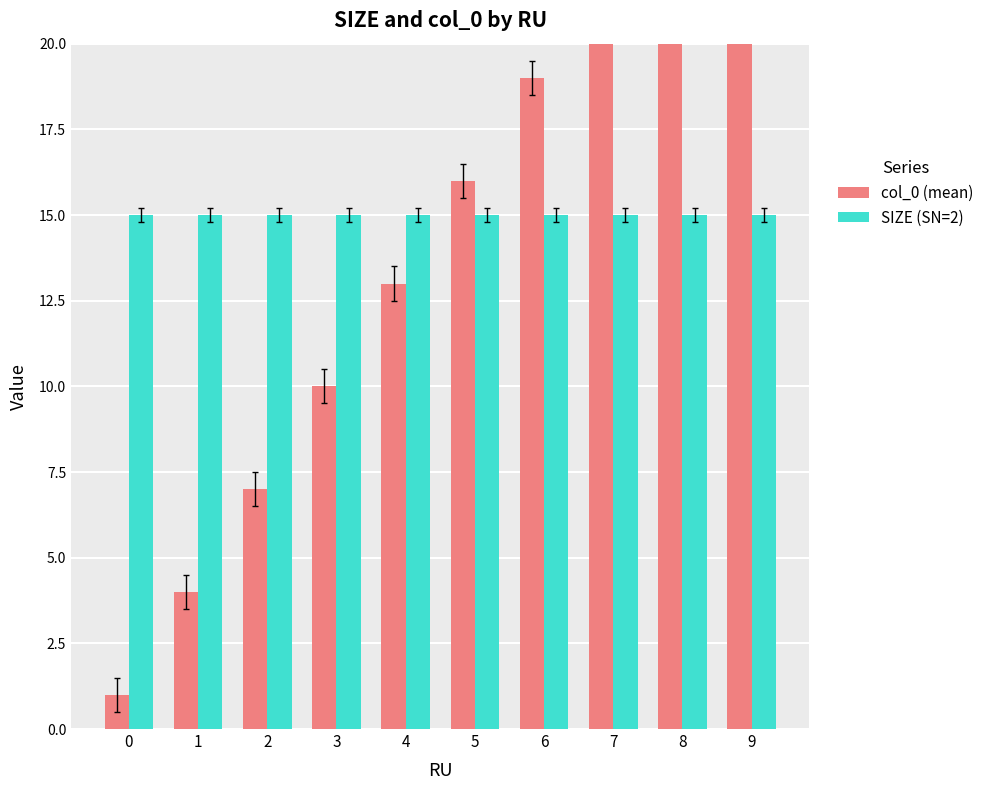

Does the chart contain stacked bars?

No